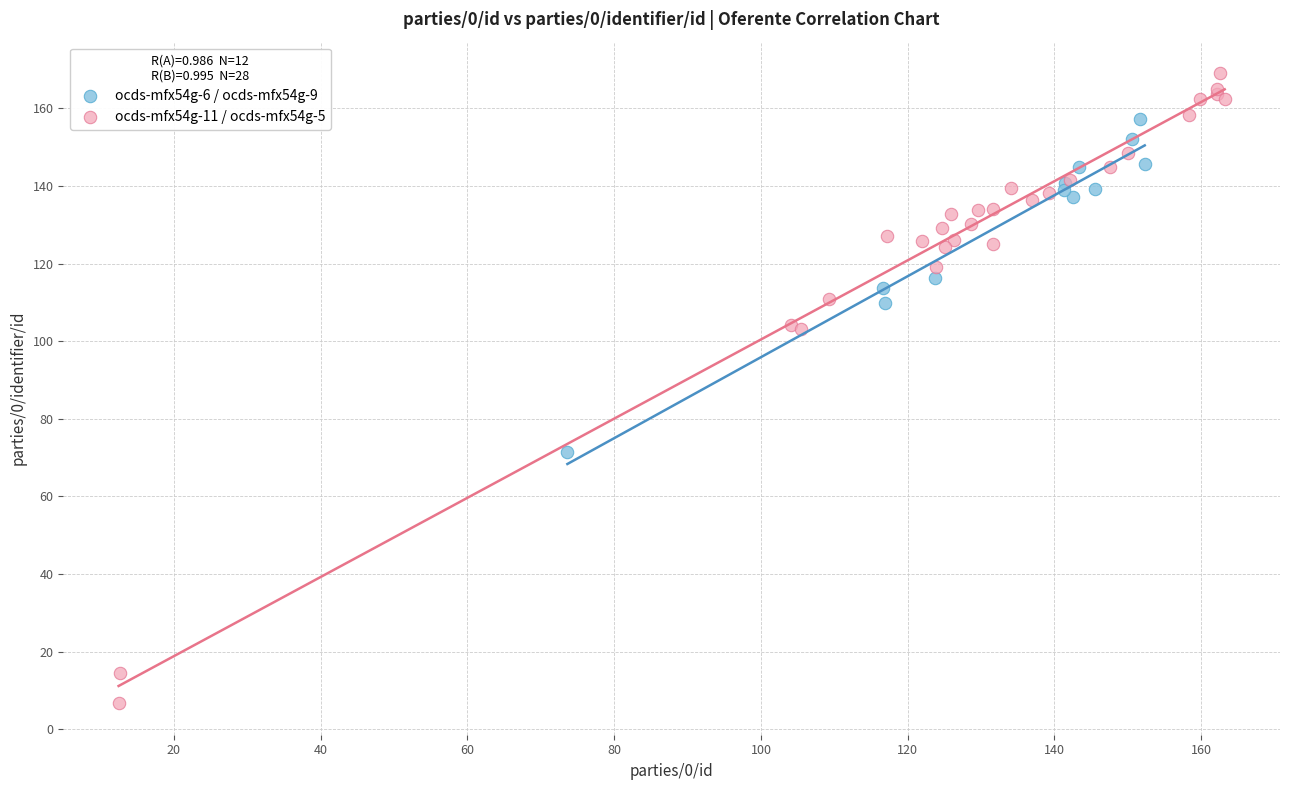

Which series has the largest Y range (max minus min)?

ocds-mfx54g-11 / ocds-mfx54g-5